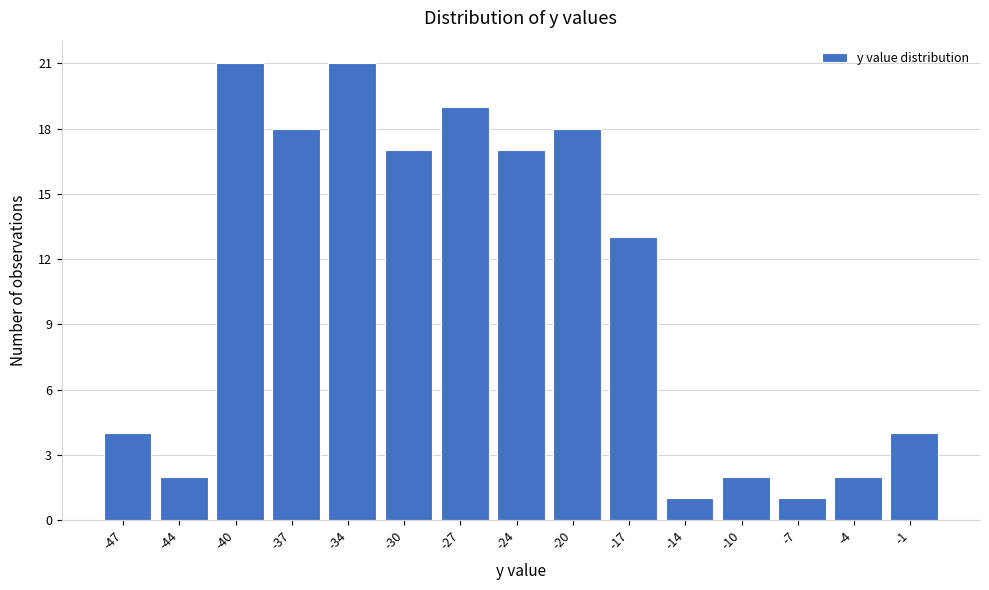

Reading left to right, list all the values displayed in this chart.

-47=4	-44=2	-40=21	-37=18	-34=21	-30=17	-27=19	-24=17	-20=18	-17=13	-14=1	-10=2	-7=1	-4=2	-1=4